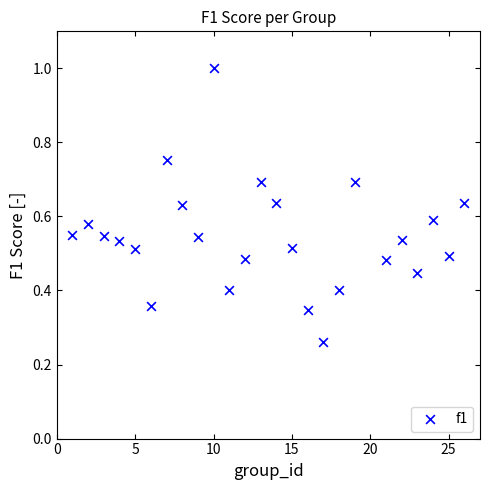

What is the range of X values (max minus min)?

25.0